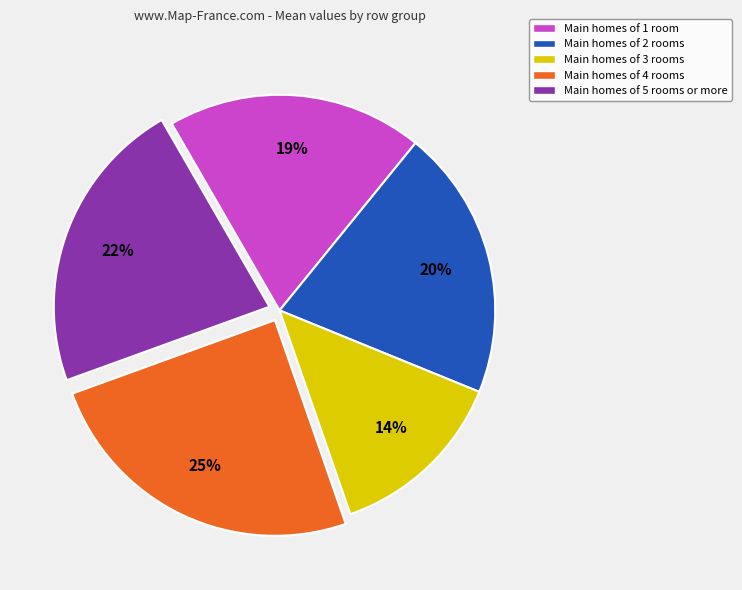

Rank the categories by value from lowest to highest.

Main homes of 3 rooms, Main homes of 1 room, Main homes of 2 rooms, Main homes of 5 rooms or more, Main homes of 4 rooms